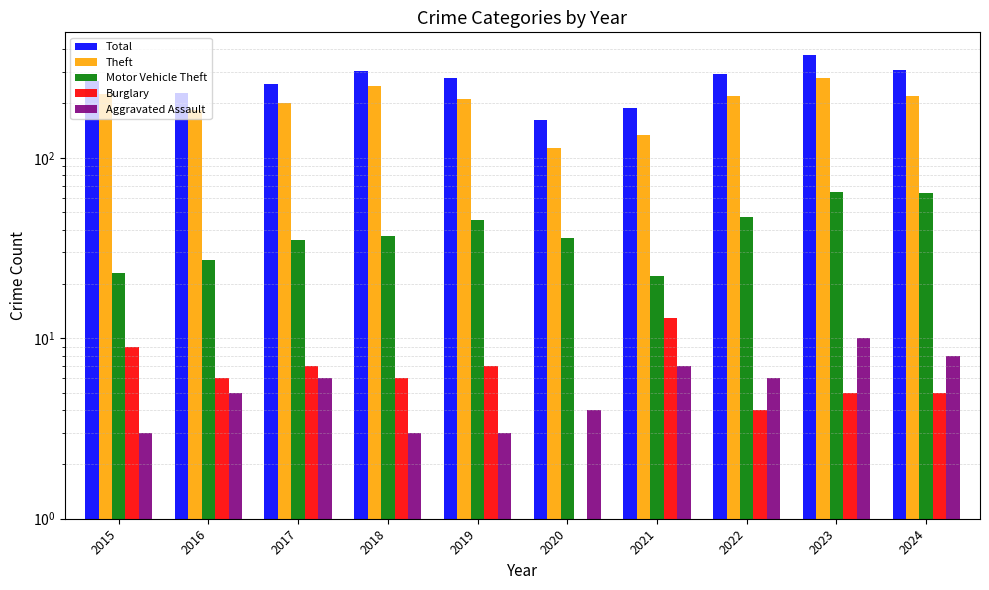

Between 2015 and 2017, which series saw the biggest shift?

Theft